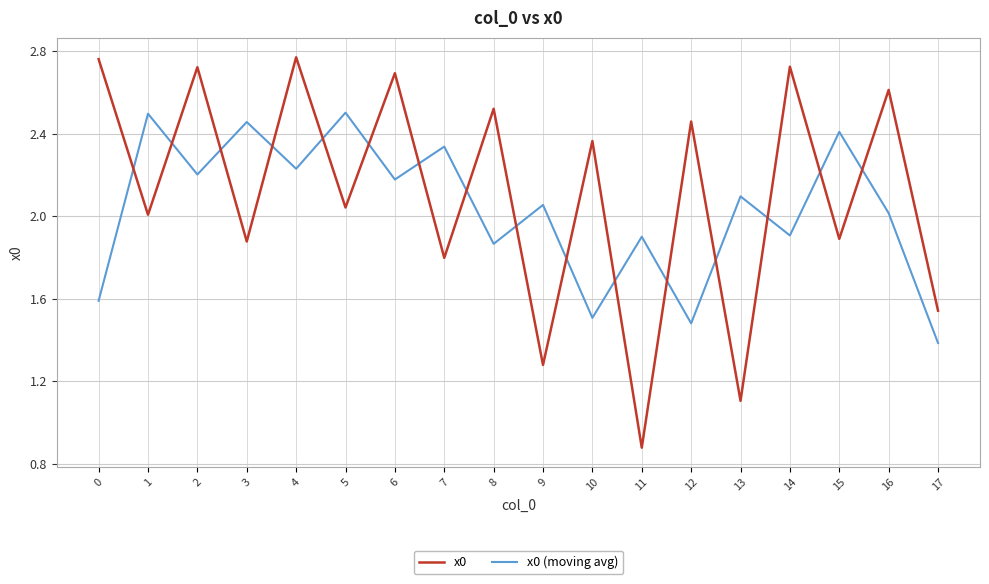

The value of x0 (moving avg) at 16 is 1.4. True or false?

False